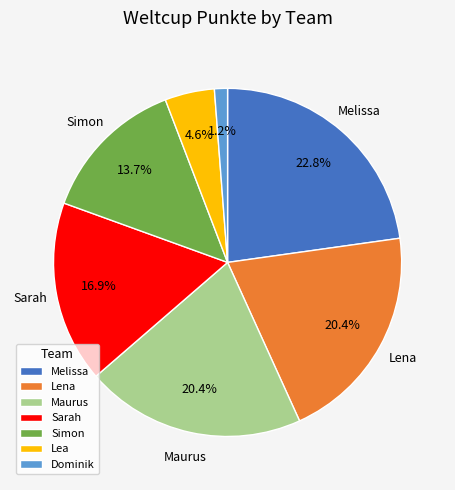

What is the smallest slice in the pie chart?

Dominik